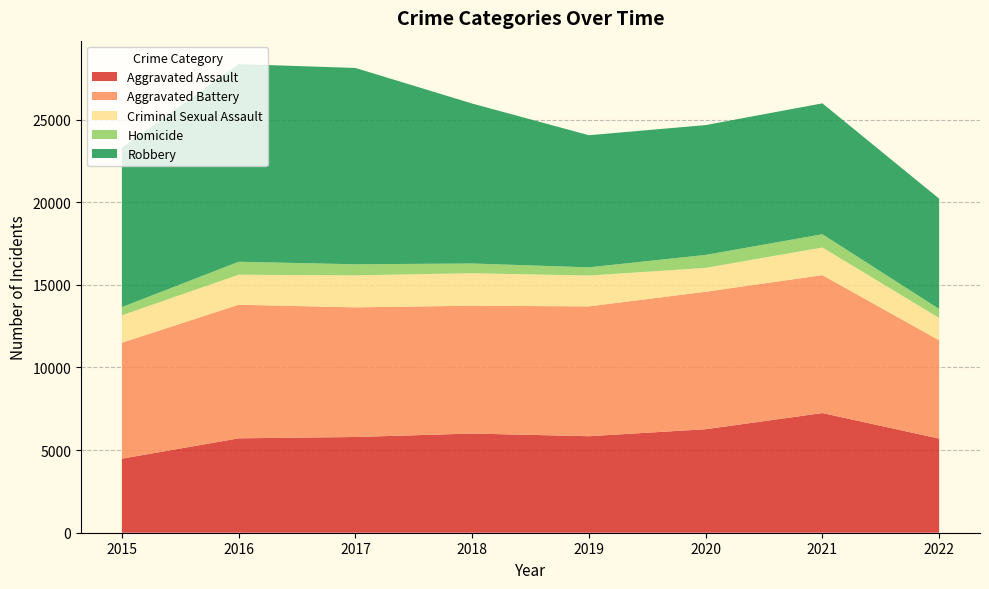

Reading left to right, list all the values displayed in this chart.

Aggravated Assault: 4480	5712	5793	6001	5840	6263	7241	5696
Aggravated Battery: 7018	8085	7845	7735	7857	8319	8347	5948
Criminal Sexual Assault: 1660	1815	1935	1968	1865	1443	1673	1354
Homicide: 496	786	672	589	498	787	803	544
Robbery: 9638	11960	11880	9679	7994	7855	7919	6674